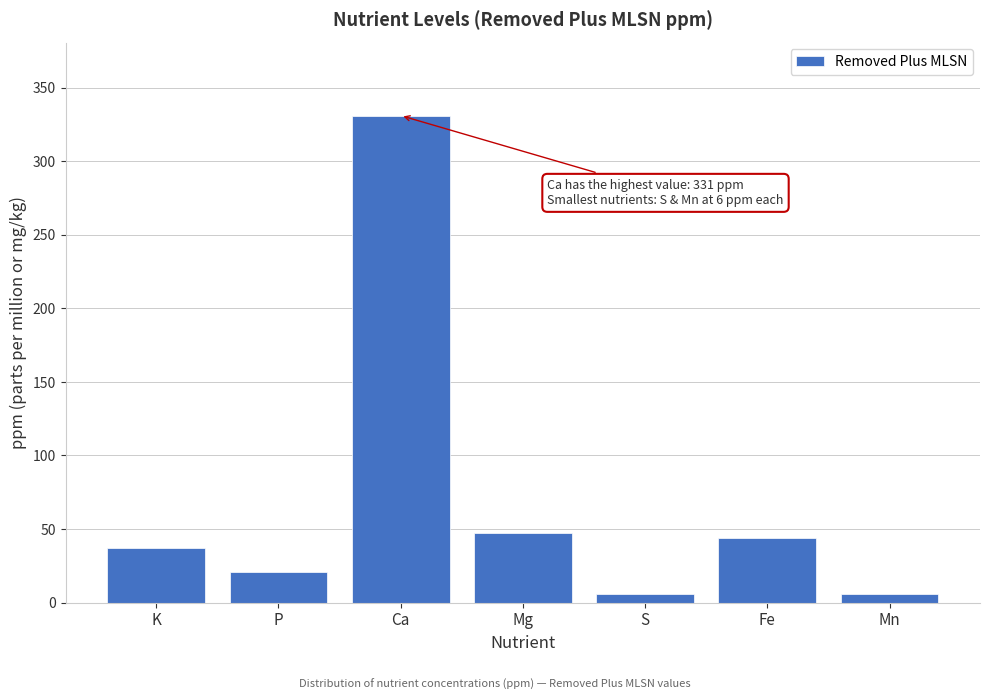

Reading right to left, what are all the values shown in this chart?

Mn=6	Fe=44	S=6	Mg=47	Ca=331	P=21	K=37